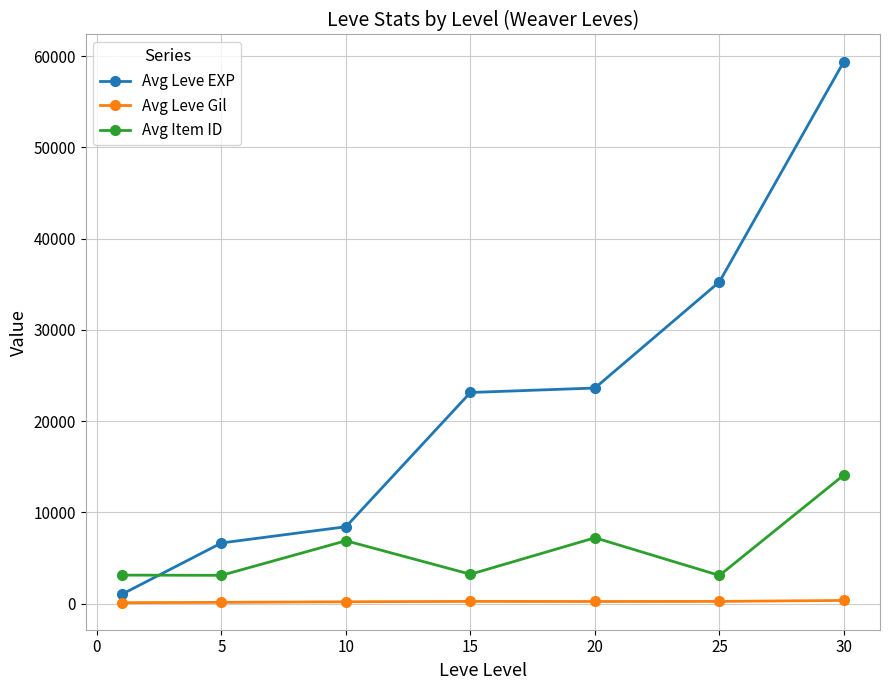

True or false: Avg Leve EXP has more than 1 points higher than both neighbors.

False